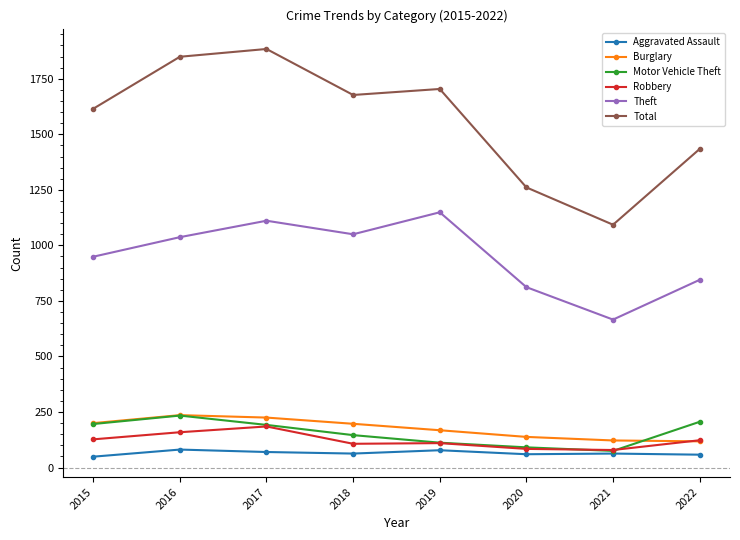

Does the chart have visible grid lines?

No